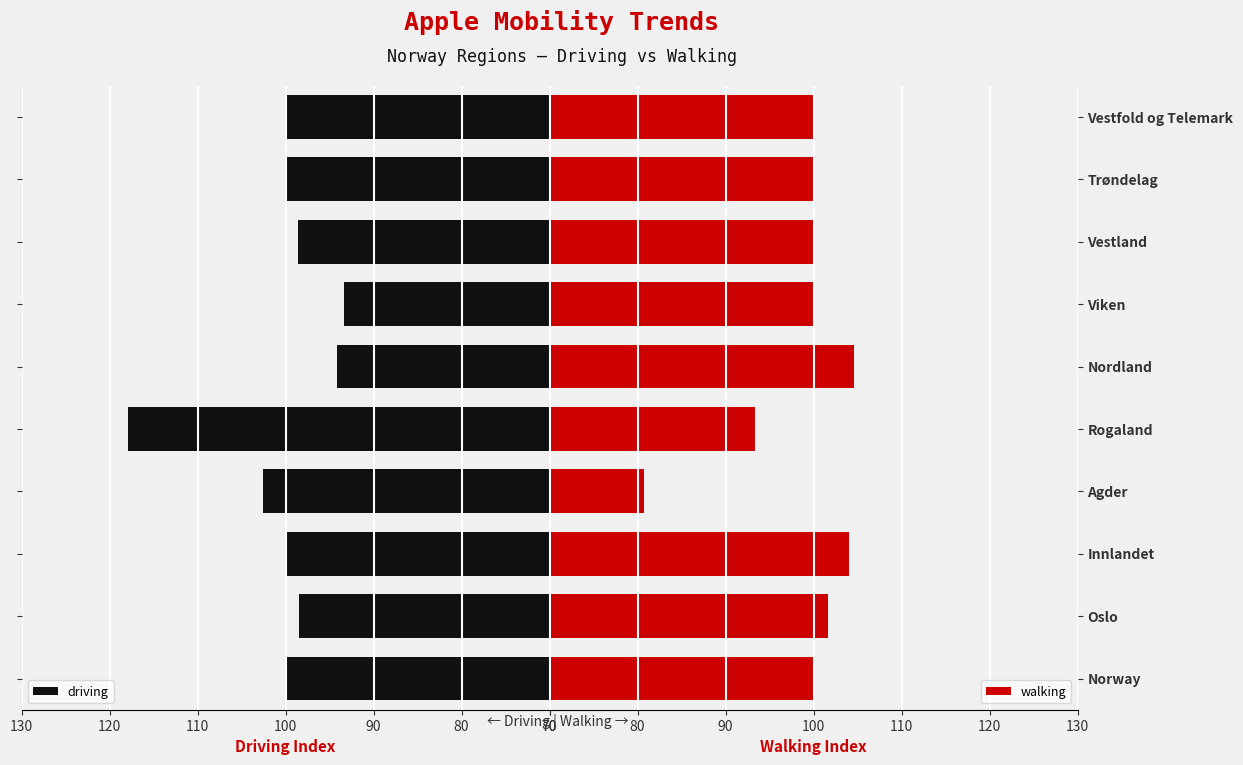

What is the difference between the maximum and minimum values in the driving series?

24.5